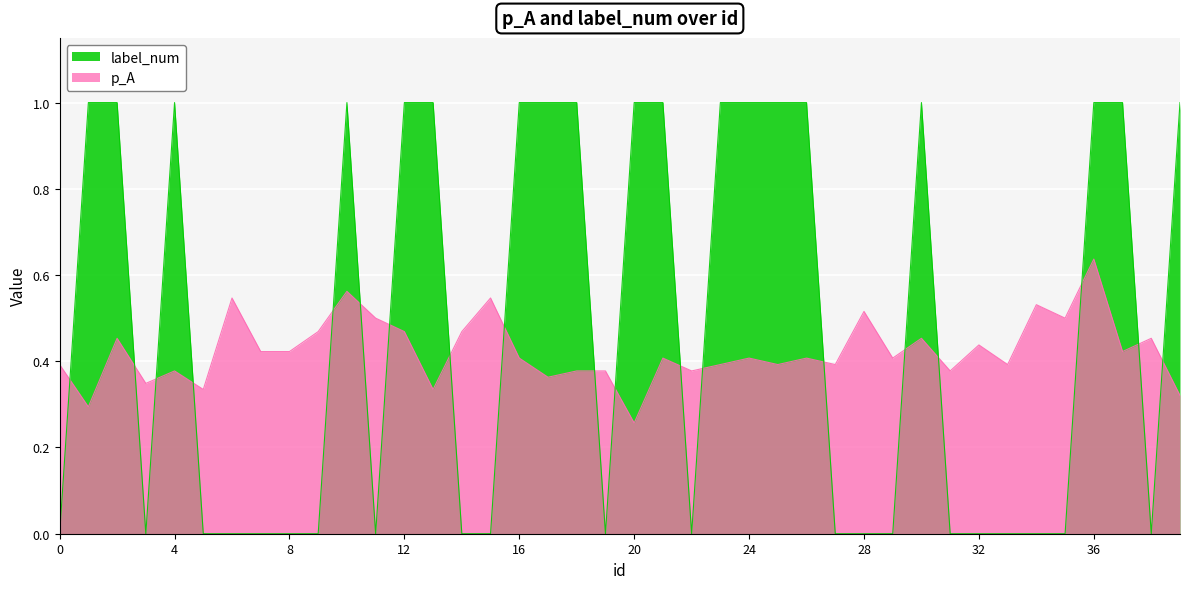

Reading right to left, extract all data points from this chart.

p_A: 0.3	0.5	0.4	0.6	0.5	0.5	0.4	0.4	0.4	0.5	0.4	0.5	0.4	0.4	0.4	0.4	0.4	0.4	0.4	0.3	0.4	0.4	0.4	0.4	0.5	0.5	0.3	0.5	0.5	0.6	0.5	0.4	0.4	0.5	0.3	0.4	0.3	0.5	0.3	0.4
label_num: 1.0	0.0	1.0	1.0	0.0	0.0	0.0	0.0	0.0	1.0	0.0	0.0	0.0	1.0	1.0	1.0	1.0	0.0	1.0	1.0	0.0	1.0	1.0	1.0	0.0	0.0	1.0	1.0	0.0	1.0	0.0	0.0	0.0	0.0	0.0	1.0	0.0	1.0	1.0	0.0